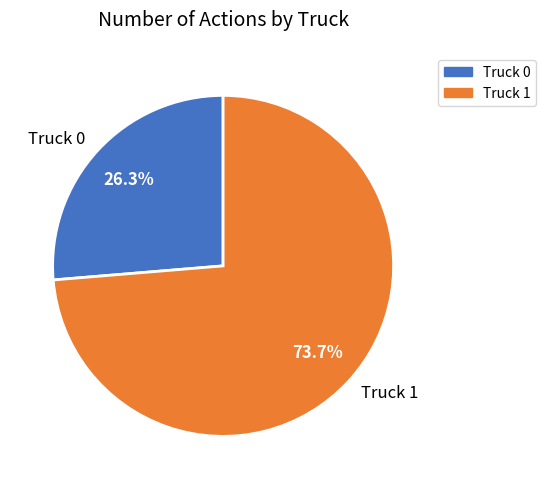

Is there any slice that represents more than half of the pie?

Yes